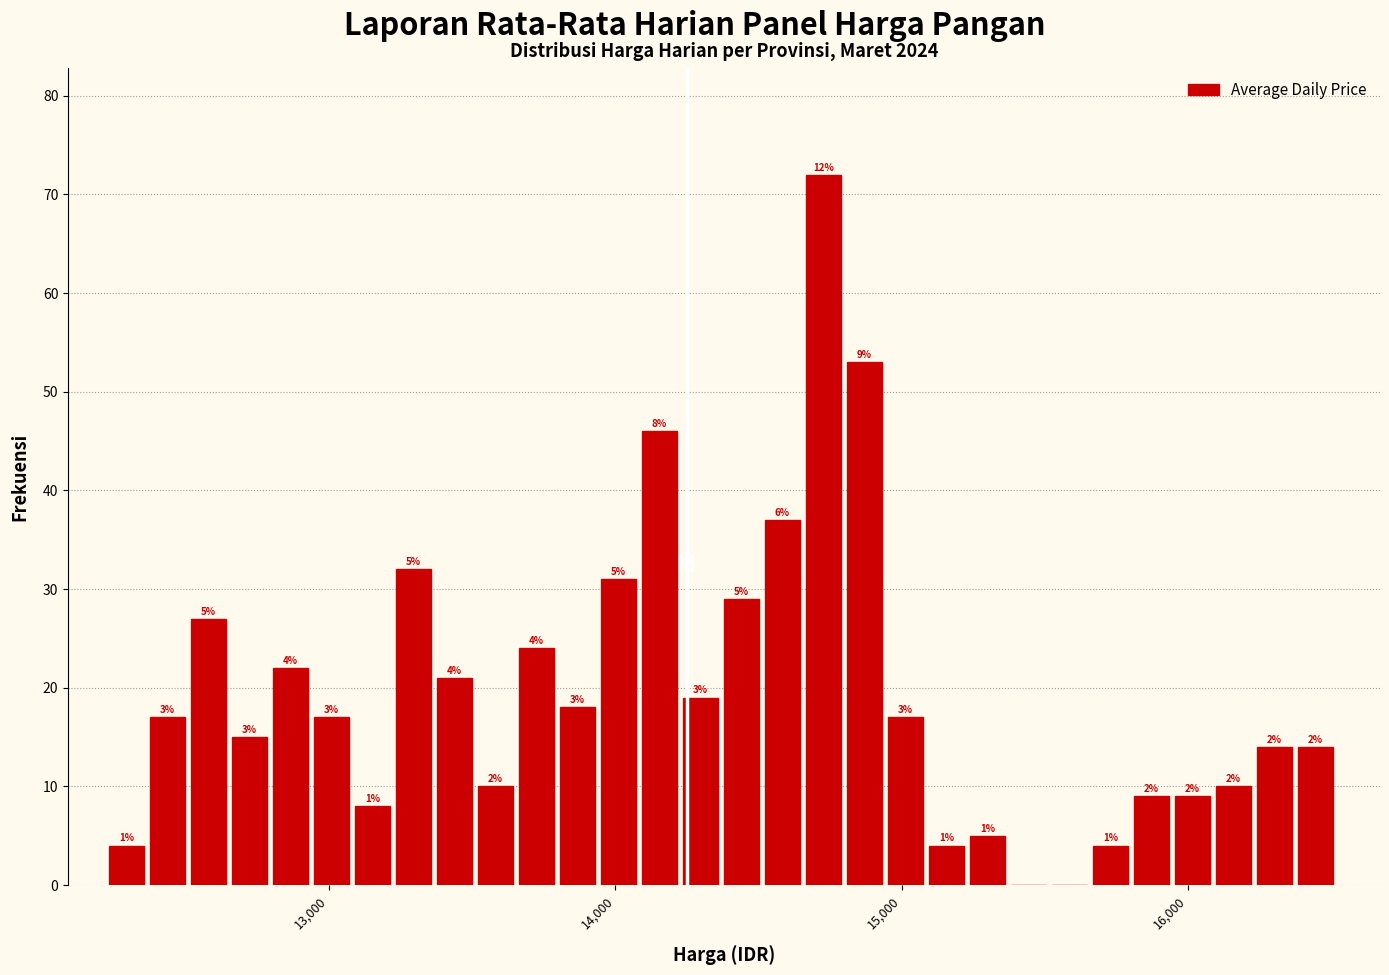

Read against the x-axis, roughly where is the centre of the tallest bar?

14700